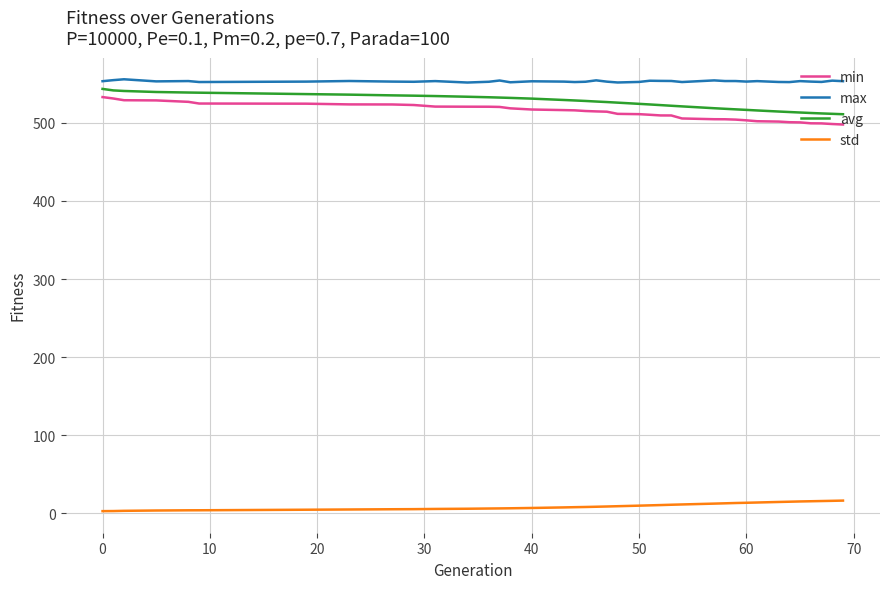

True or false: std and max cross at least once.

False